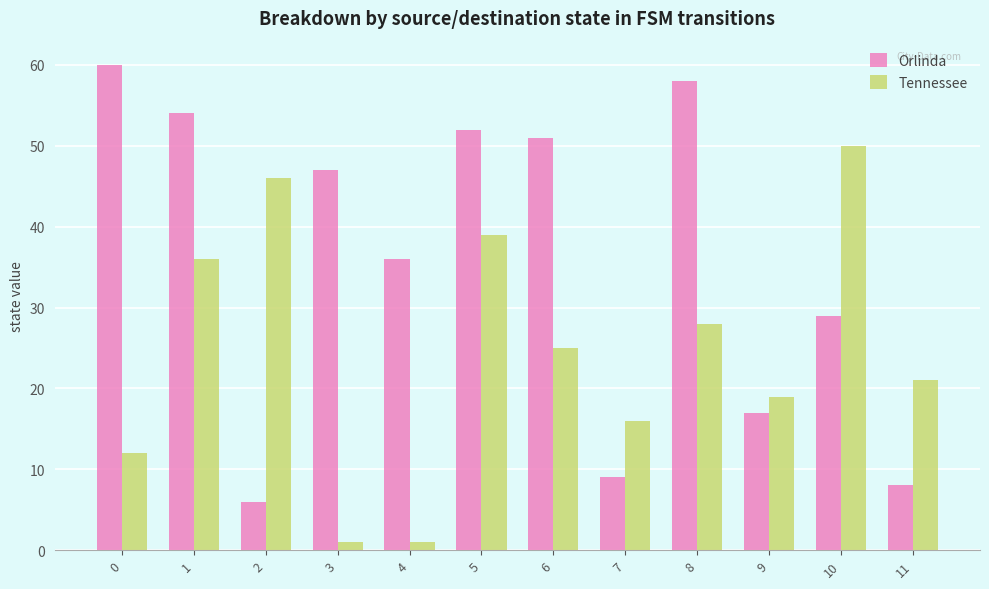

Which series has the largest total across all categories?

Orlinda